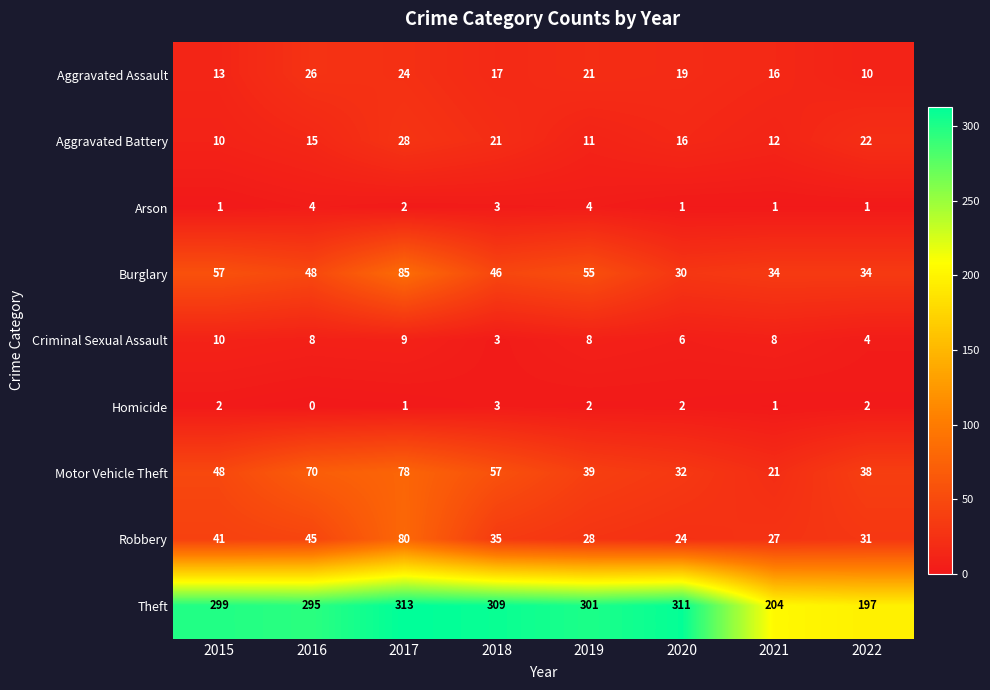

Rank the series by their maximum value, from lowest to highest.

Homicide, Arson, Criminal Sexual Assault, Aggravated Assault, Aggravated Battery, Motor Vehicle Theft, Robbery, Burglary, Theft